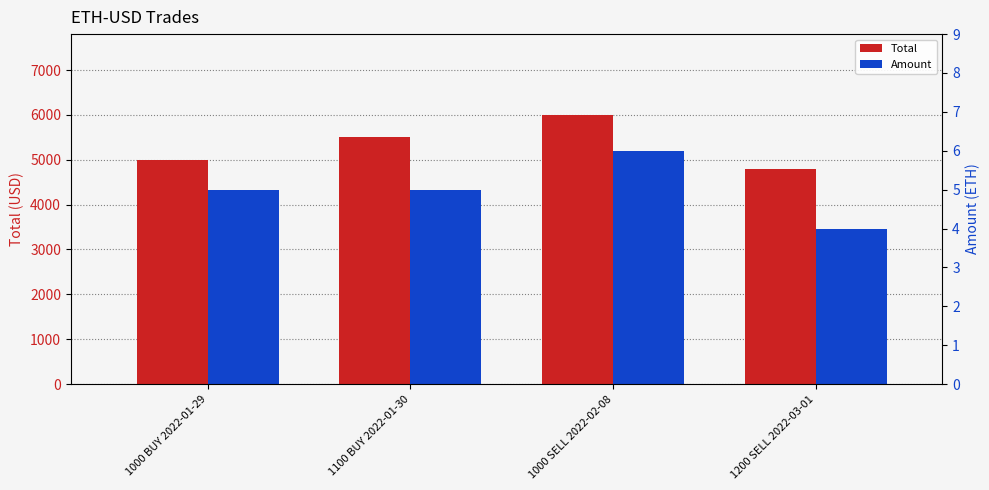

How many data points in Total are above 5500?

1